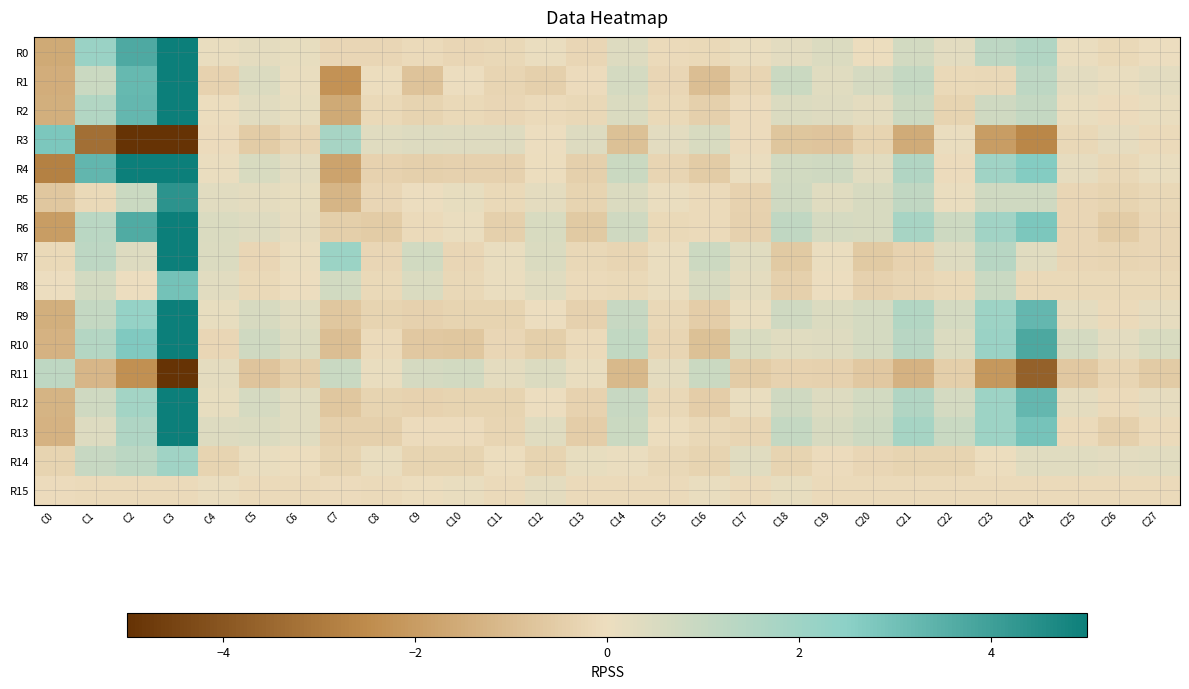

Reading left to right, extract all data points from this chart.

R0: C0=-1.6	C1=2.1	C2=3.7	C3=10.4	C4=0.1	C5=0.2	C6=0.1	C7=-0.2	C8=-0.2	C9=-0.1	C10=-0.2	C11=-0.2	C12=0.1	C13=-0.2	C14=0.4	C15=-0.1	C16=-0.1	C17=0.1	C18=0.2	C19=0.4	C20=-0.0	C21=0.7	C22=0.2	C23=1.2	C24=1.6	C25=0.0	C26=-0.1	C27=0.0
R1: C0=-1.5	C1=0.9	C2=3.2	C3=5.2	C4=-0.3	C5=0.4	C6=0.1	C7=-2.3	C8=-0.0	C9=-0.8	C10=0.0	C11=-0.3	C12=-0.4	C13=-0.0	C14=0.6	C15=-0.2	C16=-1.0	C17=-0.2	C18=0.9	C19=0.3	C20=0.6	C21=1.1	C22=-0.2	C23=-0.2	C24=1.2	C25=0.3	C26=0.1	C27=0.2
R2: C0=-1.4	C1=1.5	C2=3.3	C3=8.2	C4=-0.0	C5=0.3	C6=0.1	C7=-1.6	C8=-0.1	C9=-0.3	C10=-0.2	C11=-0.2	C12=-0.1	C13=-0.2	C14=0.5	C15=-0.1	C16=-0.4	C17=-0.0	C18=0.5	C19=0.4	C20=0.2	C21=0.8	C22=-0.3	C23=0.8	C24=1.0	C25=0.1	C26=-0.1	C27=0.1
R3: C0=2.8	C1=-3.3	C2=-6.4	C3=-17.6	C4=-0.1	C5=-0.5	C6=-0.3	C7=1.8	C8=0.3	C9=0.4	C10=0.4	C11=0.4	C12=0.0	C13=0.4	C14=-0.9	C15=0.2	C16=0.5	C17=-0.1	C18=-0.7	C19=-0.8	C20=-0.3	C21=-1.5	C22=0.0	C23=-2.0	C24=-2.6	C25=-0.2	C26=0.2	C27=-0.1
R4: C0=-2.8	C1=3.3	C2=6.4	C3=17.6	C4=0.1	C5=0.5	C6=0.3	C7=-1.8	C8=-0.3	C9=-0.4	C10=-0.4	C11=-0.4	C12=-0.0	C13=-0.4	C14=0.9	C15=-0.2	C16=-0.5	C17=0.1	C18=0.7	C19=0.8	C20=0.3	C21=1.5	C22=-0.0	C23=2.0	C24=2.6	C25=0.2	C26=-0.2	C27=0.1
R5: C0=-0.7	C1=-0.1	C2=0.9	C3=4.4	C4=0.3	C5=0.2	C6=0.1	C7=-1.2	C8=-0.2	C9=0.0	C10=0.2	C11=-0.1	C12=0.2	C13=-0.3	C14=0.4	C15=0.1	C16=-0.1	C17=-0.3	C18=0.8	C19=0.3	C20=0.6	C21=1.2	C22=0.0	C23=0.8	C24=0.8	C25=-0.2	C26=-0.3	C27=-0.2
R6: C0=-2.0	C1=1.3	C2=3.6	C3=13.2	C4=0.5	C5=0.4	C6=0.2	C7=-0.5	C8=-0.5	C9=-0.1	C10=0.0	C11=-0.4	C12=0.5	C13=-0.6	C14=0.8	C15=-0.2	C16=-0.1	C17=-0.4	C18=1.2	C19=0.6	C20=0.6	C21=1.8	C22=0.8	C23=1.9	C24=2.8	C25=-0.2	C26=-0.5	C27=-0.2
R7: C0=-0.1	C1=1.2	C2=0.4	C3=5.0	C4=0.5	C5=-0.2	C6=0.0	C7=2.1	C8=-0.2	C9=0.7	C10=-0.2	C11=0.1	C12=0.5	C13=-0.2	C14=-0.2	C15=0.1	C16=0.9	C17=0.3	C18=-0.6	C19=0.1	C20=-0.6	C21=-0.3	C22=0.4	C23=1.4	C24=0.3	C25=-0.2	C26=-0.2	C27=-0.2
R8: C0=0.0	C1=0.7	C2=0.0	C3=3.0	C4=0.3	C5=-0.1	C6=0.0	C7=0.7	C8=-0.2	C9=0.5	C10=-0.2	C11=0.1	C12=0.3	C13=-0.1	C14=-0.1	C15=0.0	C16=0.6	C17=0.2	C18=-0.4	C19=0.0	C20=-0.4	C21=-0.2	C22=-0.1	C23=0.9	C24=-0.1	C25=-0.1	C26=-0.2	C27=-0.1
R9: C0=-1.4	C1=1.0	C2=2.3	C3=9.4	C4=0.1	C5=0.6	C6=0.3	C7=-0.7	C8=-0.3	C9=-0.4	C10=-0.3	C11=-0.3	C12=0.0	C13=-0.4	C14=0.9	C15=-0.2	C16=-0.5	C17=0.1	C18=0.8	C19=0.4	C20=0.6	C21=1.5	C22=0.6	C23=2.0	C24=3.3	C25=0.2	C26=-0.1	C27=0.2
R10: C0=-1.3	C1=1.5	C2=2.7	C3=9.8	C4=-0.2	C5=0.8	C6=0.4	C7=-1.0	C8=-0.1	C9=-0.6	C10=-0.7	C11=-0.2	C12=-0.5	C13=-0.1	C14=1.1	C15=-0.2	C16=-0.9	C17=0.5	C18=0.3	C19=0.4	C20=0.6	C21=1.3	C22=0.4	C23=2.1	C24=3.7	C25=0.7	C26=0.2	C27=0.5
R11: C0=1.2	C1=-1.2	C2=-2.3	C3=-9.2	C4=0.2	C5=-0.8	C6=-0.4	C7=0.9	C8=0.1	C9=0.6	C10=0.7	C11=0.2	C12=0.5	C13=0.1	C14=-1.1	C15=0.2	C16=0.9	C17=-0.5	C18=-0.3	C19=-0.4	C20=-0.7	C21=-1.3	C22=-0.5	C23=-2.1	C24=-3.7	C25=-0.7	C26=-0.3	C27=-0.6
R12: C0=-1.3	C1=0.8	C2=1.9	C3=8.8	C4=0.1	C5=0.6	C6=0.3	C7=-0.7	C8=-0.3	C9=-0.3	C10=-0.3	C11=-0.3	C12=0.0	C13=-0.3	C14=1.0	C15=-0.2	C16=-0.5	C17=0.1	C18=0.8	C19=0.4	C20=0.7	C21=1.5	C22=0.7	C23=2.0	C24=3.3	C25=0.2	C26=-0.1	C27=0.2
R13: C0=-1.3	C1=0.4	C2=1.6	C3=8.5	C4=0.4	C5=0.5	C6=0.3	C7=-0.4	C8=-0.4	C9=-0.1	C10=-0.0	C11=-0.3	C12=0.3	C13=-0.5	C14=0.9	C15=-0.0	C16=-0.2	C17=-0.2	C18=1.0	C19=0.5	C20=0.8	C21=1.8	C22=0.9	C23=2.0	C24=2.9	C25=-0.1	C26=-0.4	C27=-0.1
R14: C0=-0.3	C1=1.0	C2=1.3	C3=2.0	C4=-0.3	C5=0.1	C6=-0.0	C7=-0.3	C8=0.1	C9=-0.3	C10=-0.3	C11=-0.0	C12=-0.3	C13=0.1	C14=0.1	C15=-0.2	C16=-0.3	C17=0.3	C18=-0.3	C19=-0.1	C20=-0.2	C21=-0.3	C22=-0.3	C23=-0.0	C24=0.3	C25=0.3	C26=0.2	C27=0.3
R15: C0=-0.0	C1=-0.1	C2=-0.1	C3=-0.1	C4=0.1	C5=-0.1	C6=-0.1	C7=-0.0	C8=-0.1	C9=-0.0	C10=0.1	C11=-0.1	C12=0.2	C13=-0.1	C14=-0.1	C15=-0.1	C16=0.1	C17=-0.1	C18=0.1	C19=-0.1	C20=-0.1	C21=-0.1	C22=-0.1	C23=-0.1	C24=-0.1	C25=-0.1	C26=-0.1	C27=-0.1